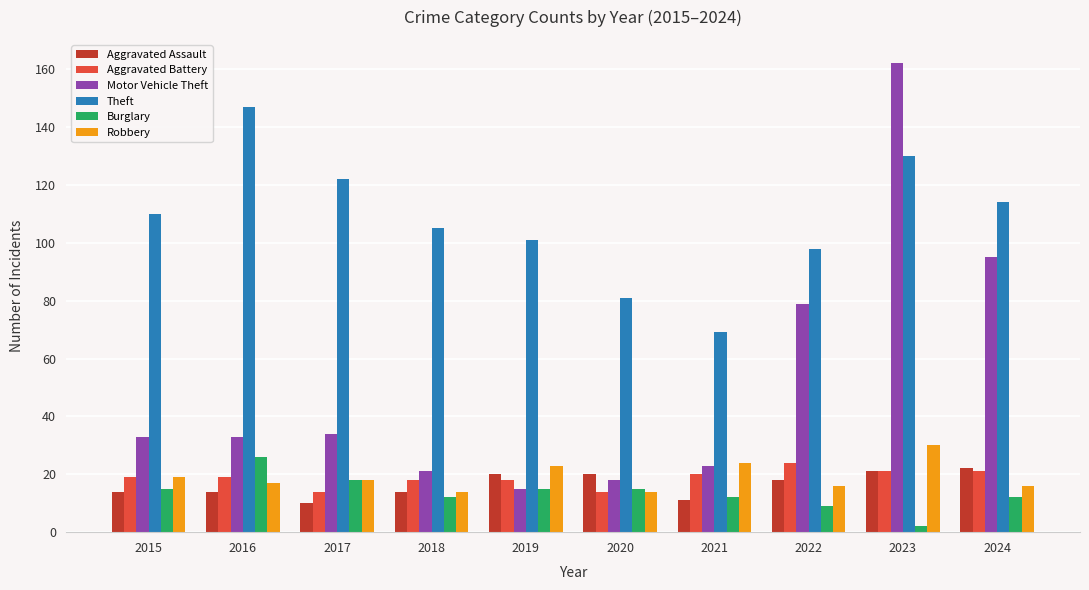

Rank the series at 2022 from highest to lowest value.

Theft, Motor Vehicle Theft, Aggravated Battery, Aggravated Assault, Robbery, Burglary